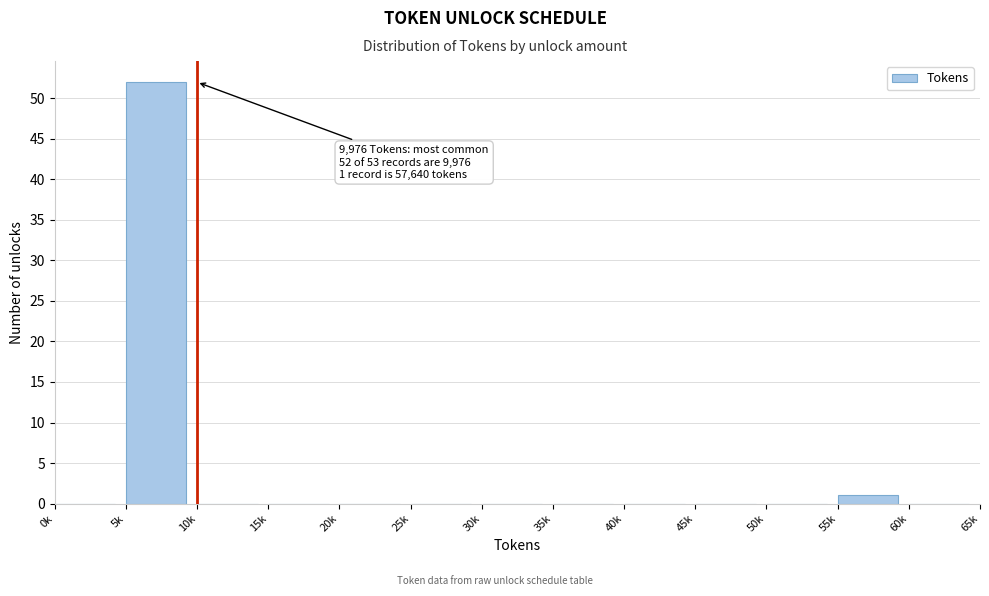

Reading left to right, extract all data points from this chart.

0k=0	5k=52	10k=0	15k=0	20k=0	25k=0	30k=0	35k=0	40k=0	45k=0	50k=0	55k=1	60k=0